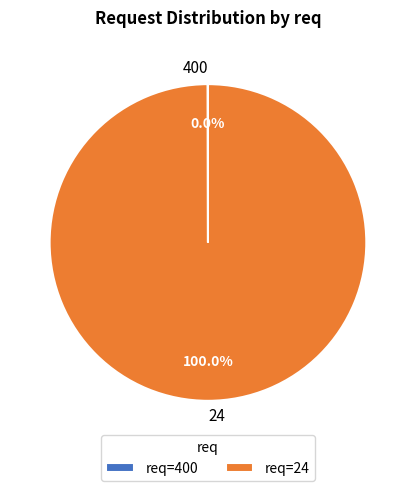

Is there a majority slice in this chart?

Yes